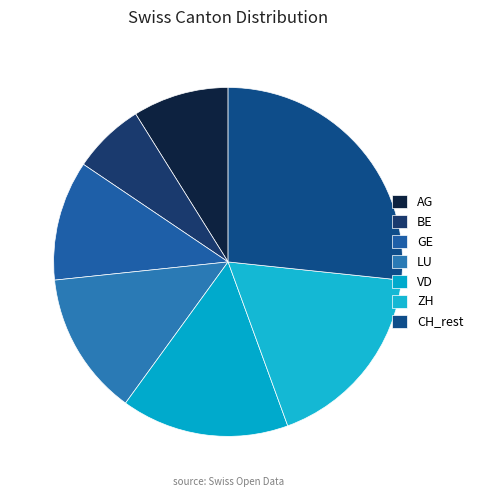

What percentage is the BE slice, to the nearest percent?

7%